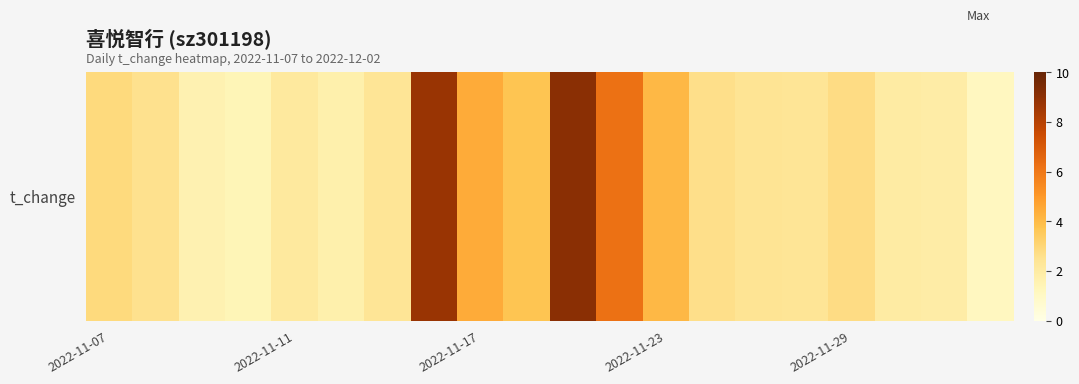

True or false: the data shows 2.4 at 14.

True